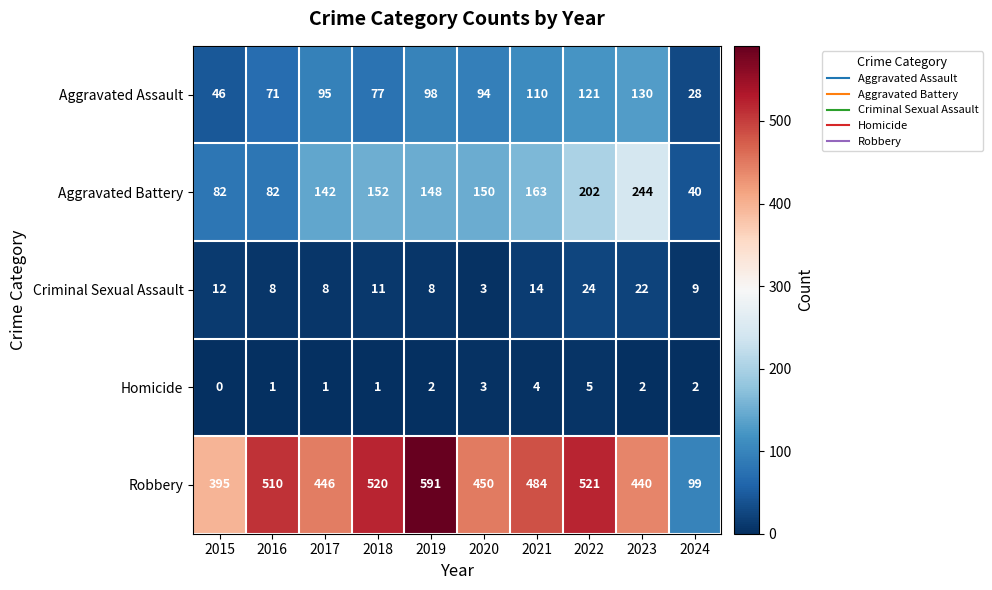

At which category is the sum across all series the highest?

2022